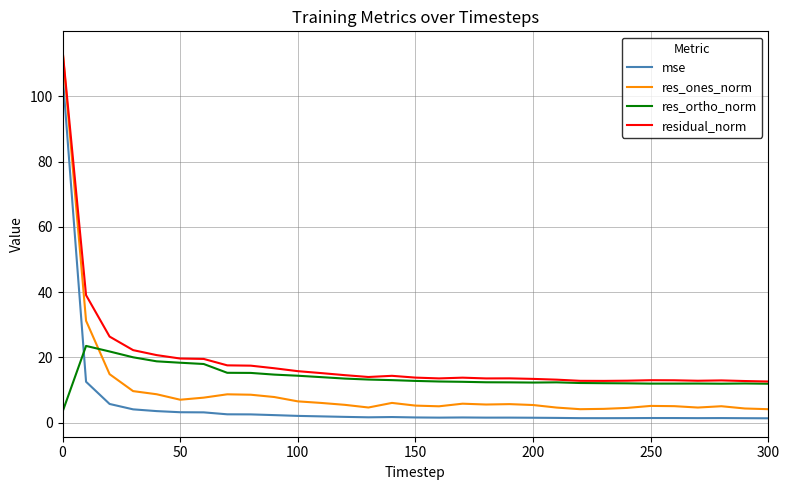

True or false: res_ones_norm and res_ortho_norm intersect in this chart.

True